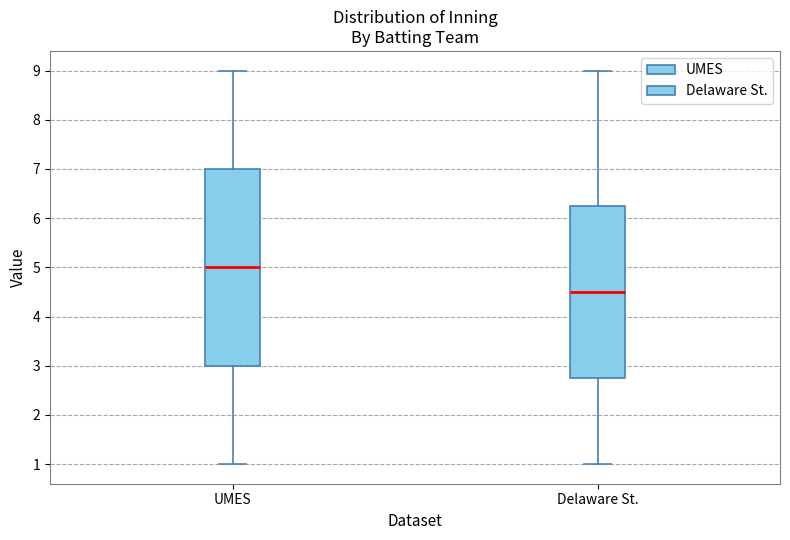

Which box is the tallest, from its lower edge to its upper edge?

UMES